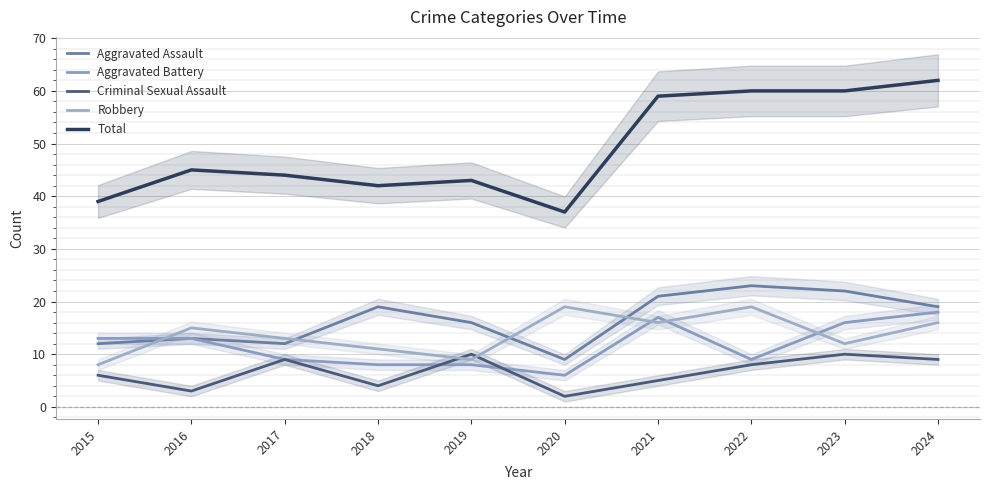

What is the greatest value displayed?

62